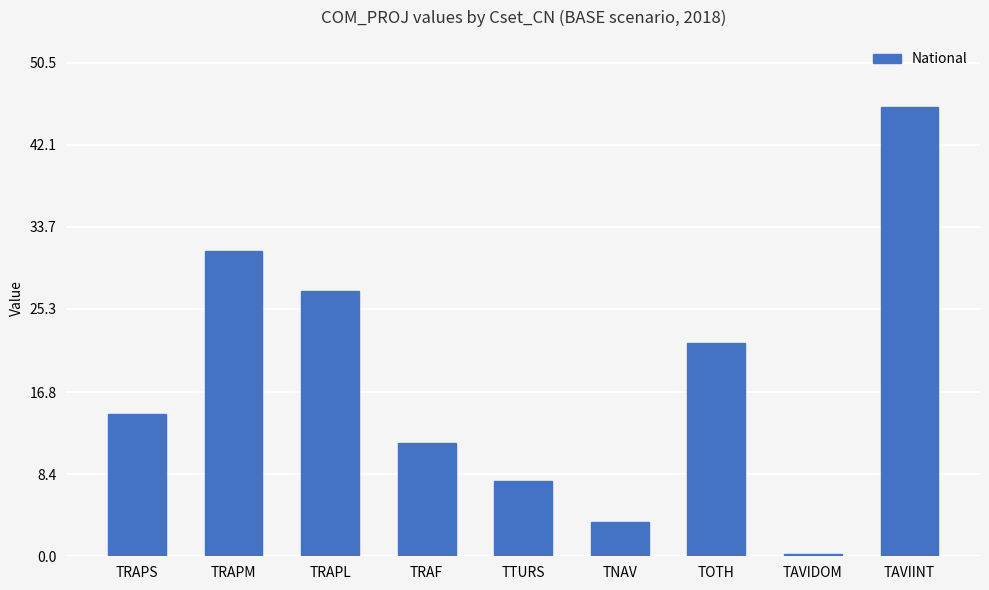

What is the sum of the values at TRAF and TAVIDOM?

11.9